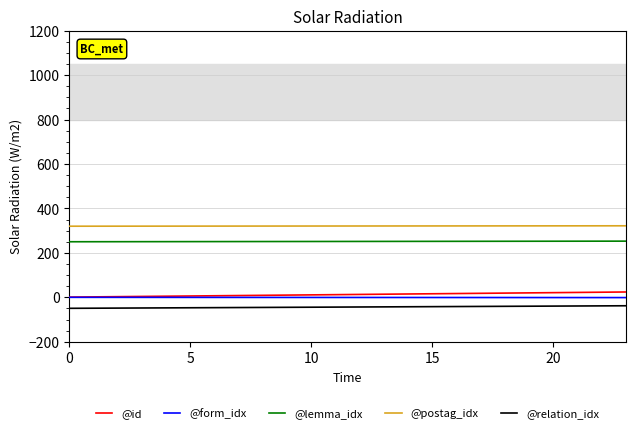

Which series has the largest range (max minus min)?

@id